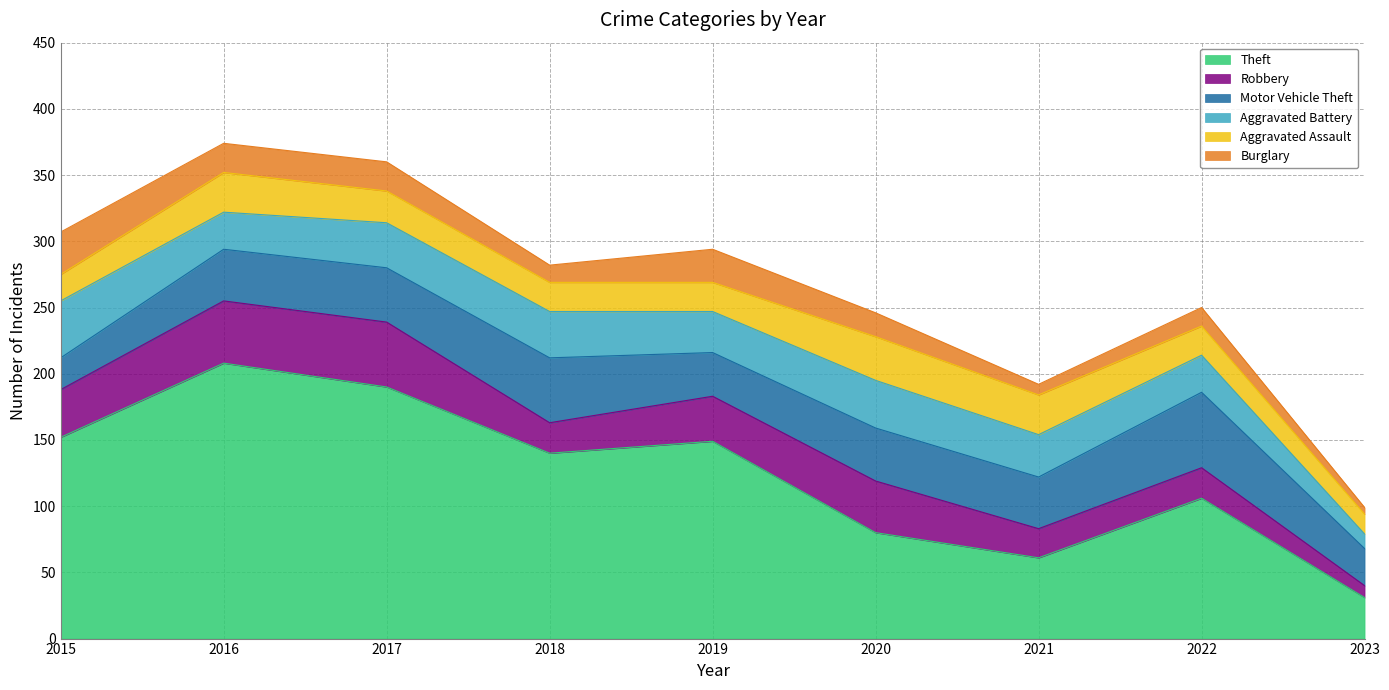

Does the chart have visible grid lines?

Yes